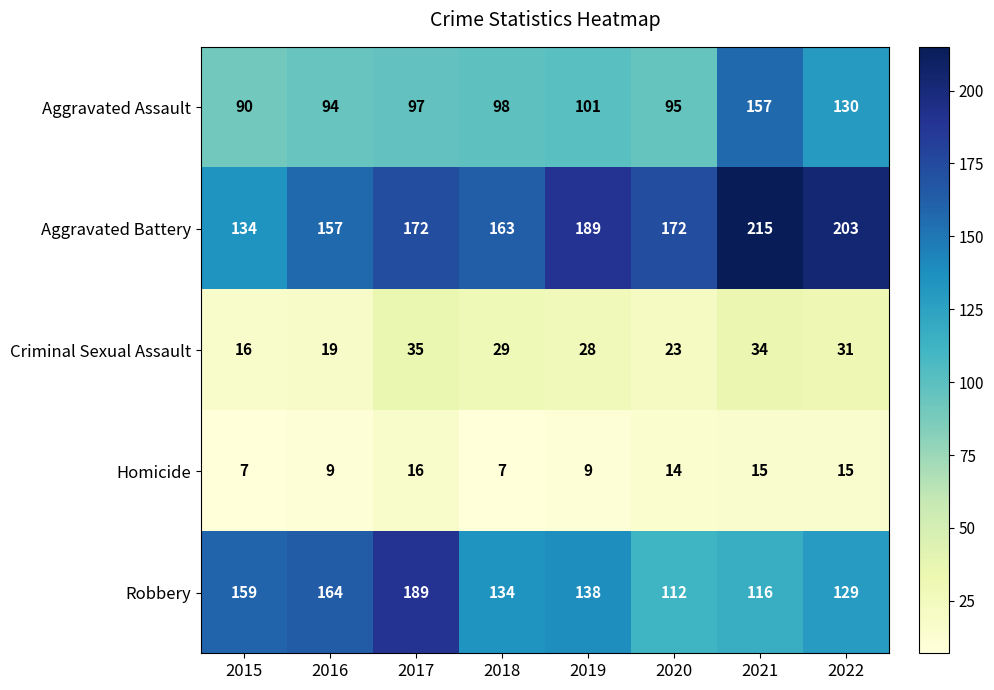

What is the spread (max minus min) of values at 2021?

200